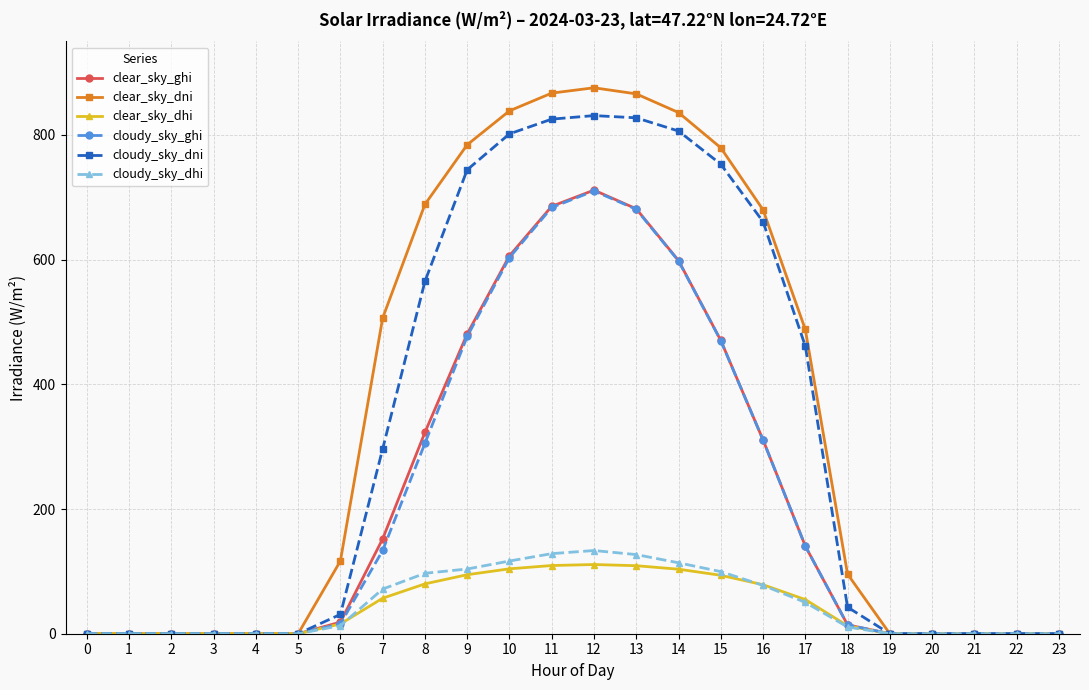

What is the difference between the maximum and minimum values in the cloudy_sky_dni series?

831.1